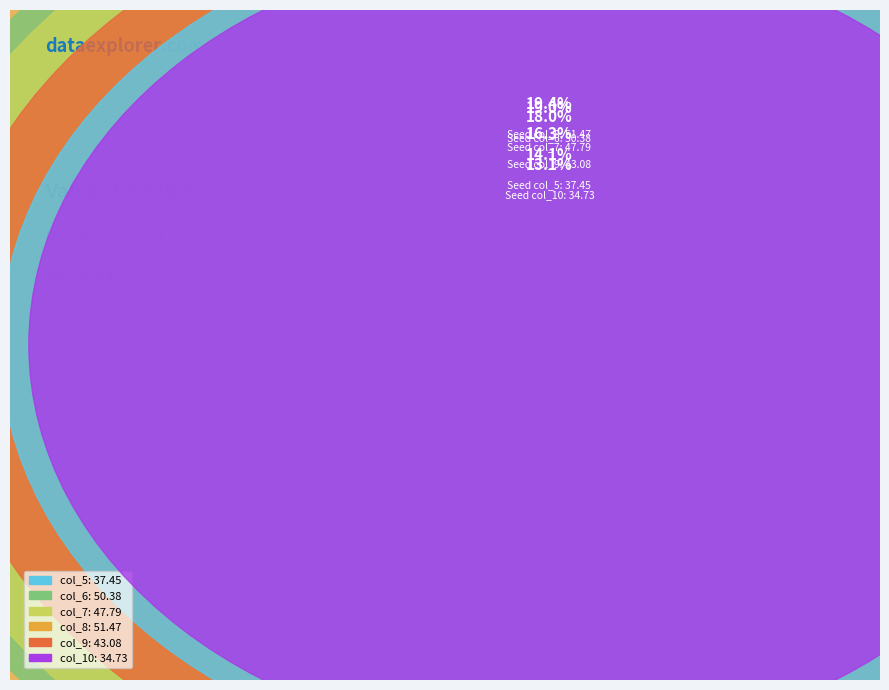

To the nearest percent, what is the average slice percentage?

17%